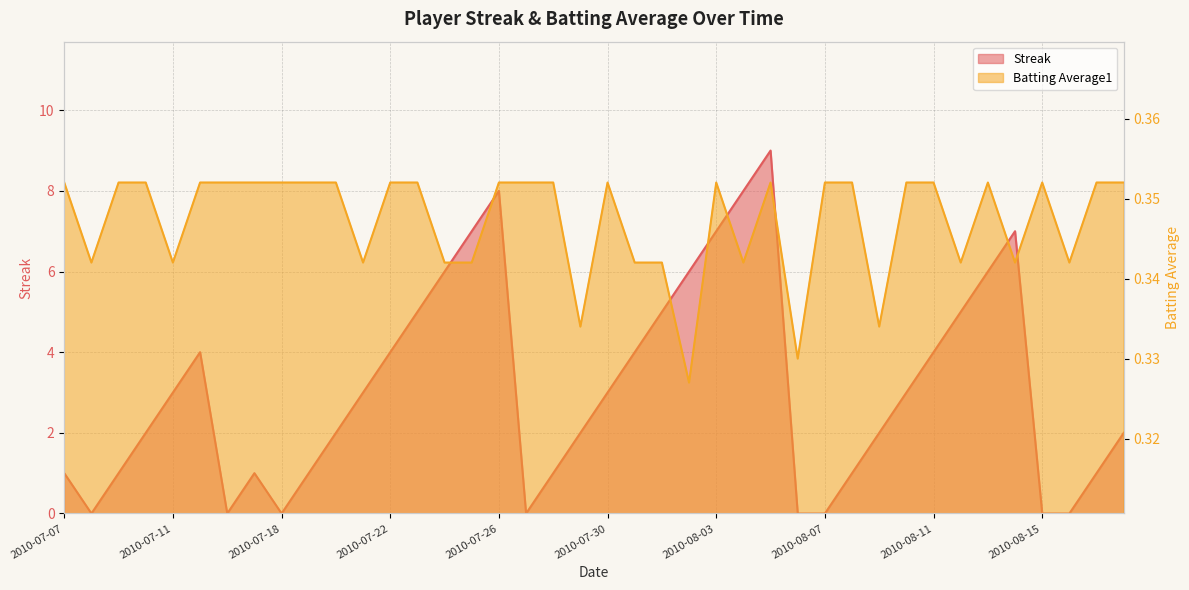

At 2010-08-13, list the series in order from largest to smallest.

Streak, Batting Average1